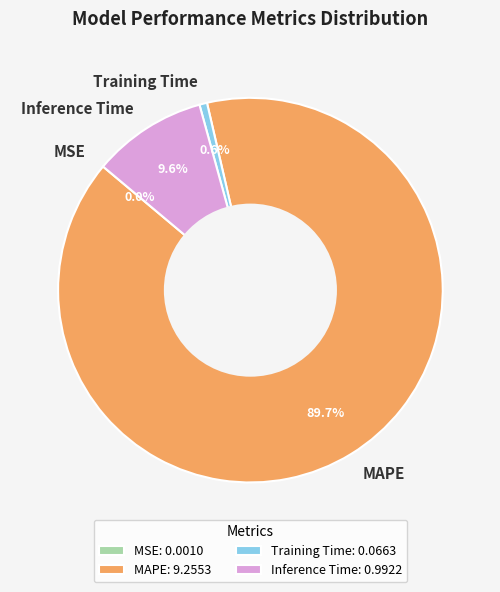

Does MAPE represent more than half of the total?

Yes